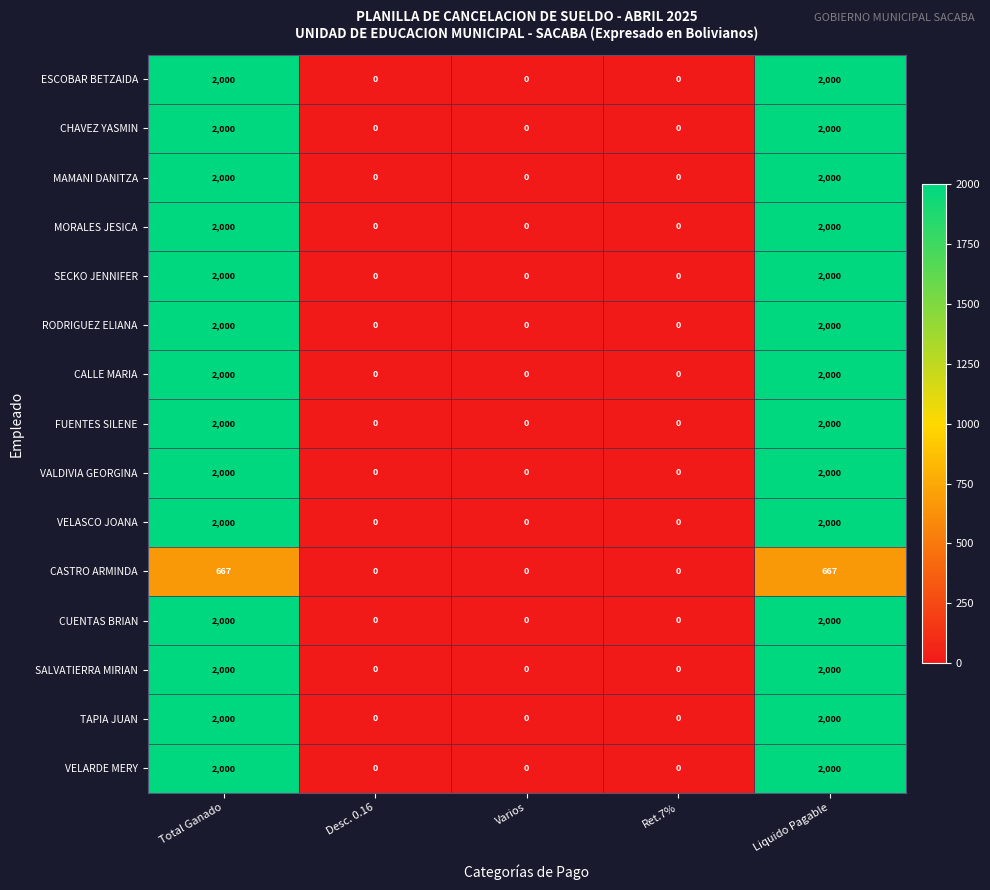

The value of MORALES JESICA at Liquido Pagable is 561. True or false?

False